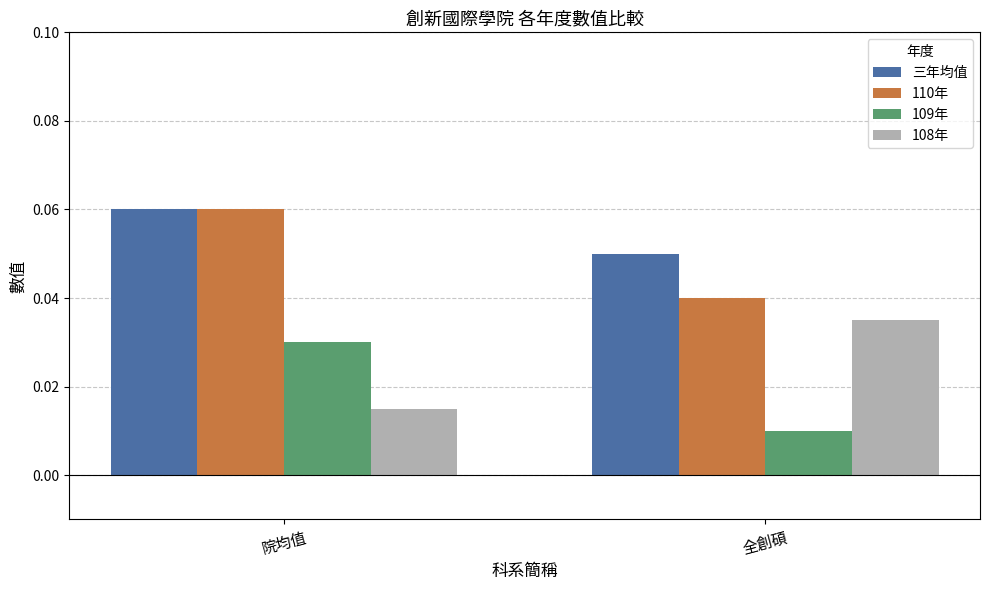

How many data points does each series have?

2